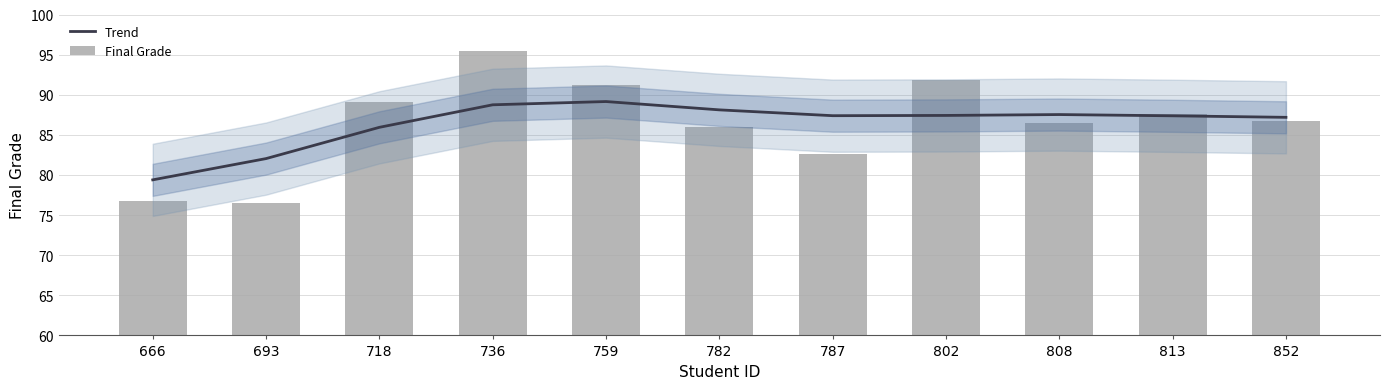

What is the difference between the Final Grade values at 666 and 787?

5.9